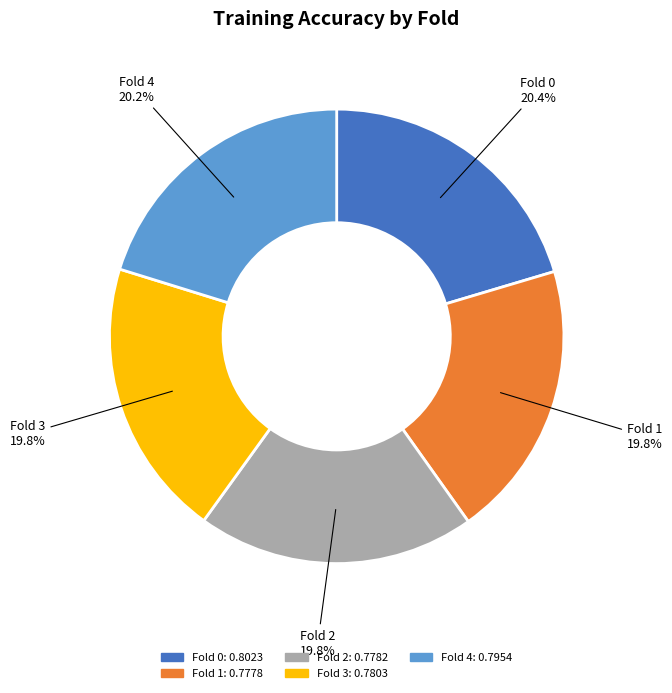

Does Fold 0 represent more than half of the total?

No